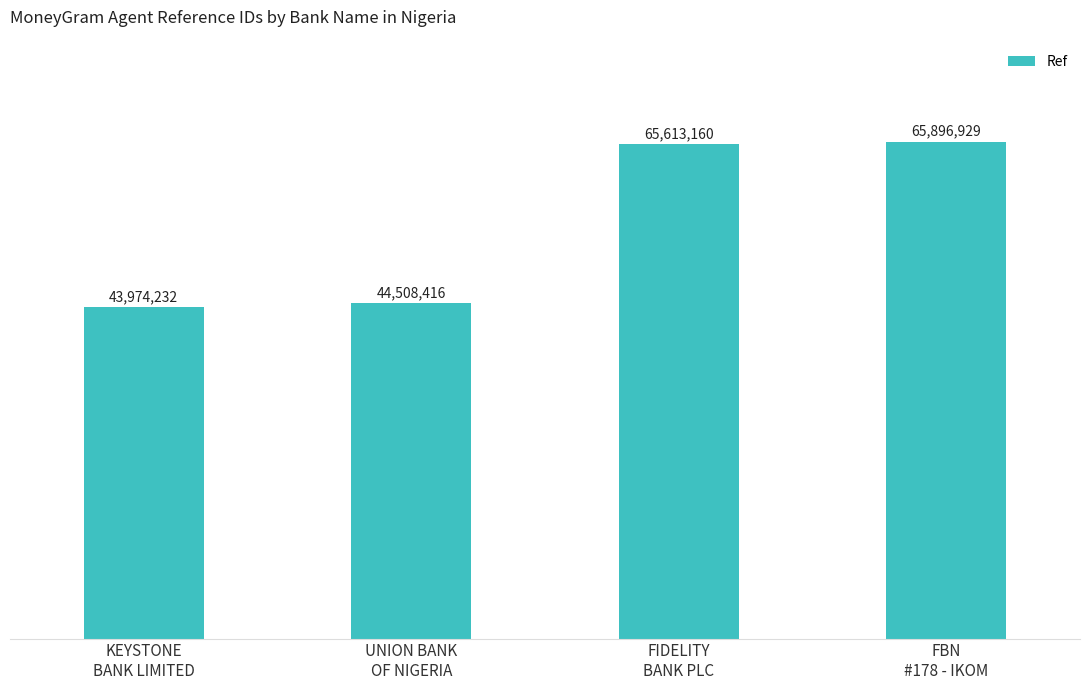

The value at FBN
#178 - IKOM is 65896929. True or false?

True